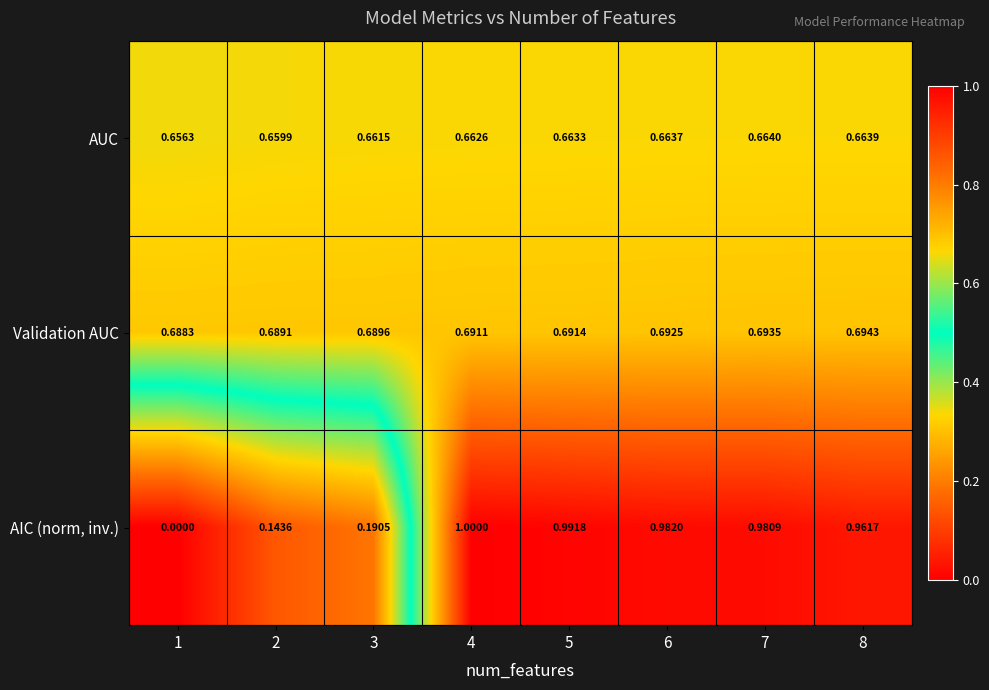

Which series has the widest spread of values?

AIC (norm, inv.)